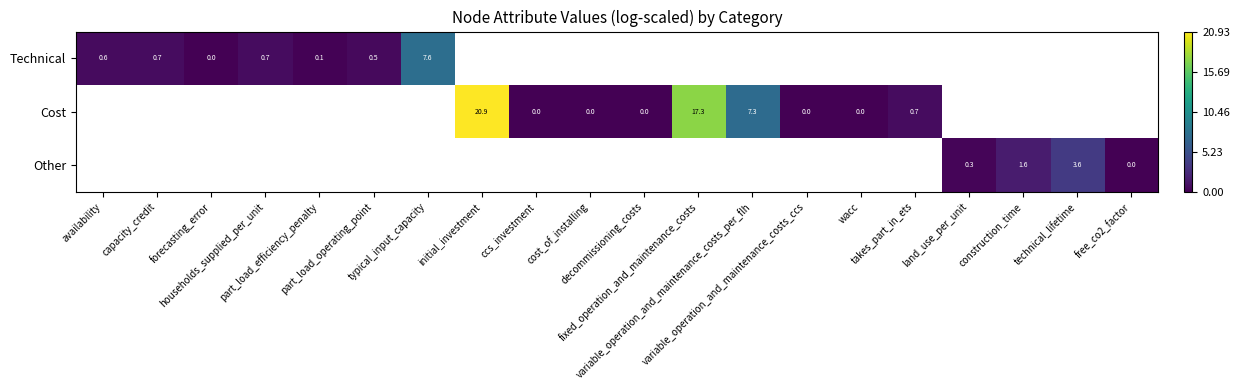

What is the difference between the maximum and minimum values in the Technical series?

7.6